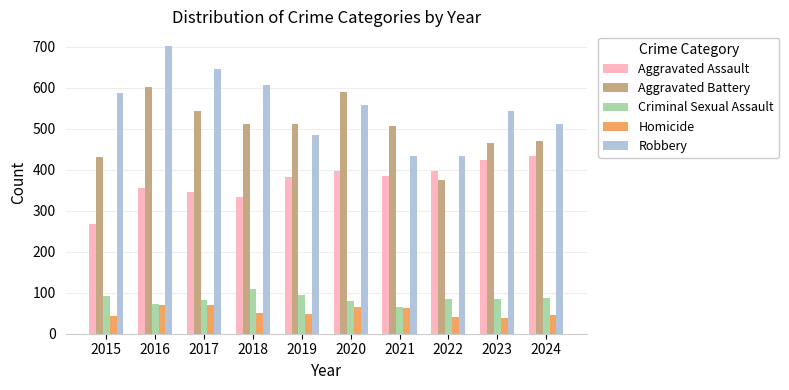

Rank the series by their maximum value, from lowest to highest.

Homicide, Criminal Sexual Assault, Aggravated Assault, Aggravated Battery, Robbery